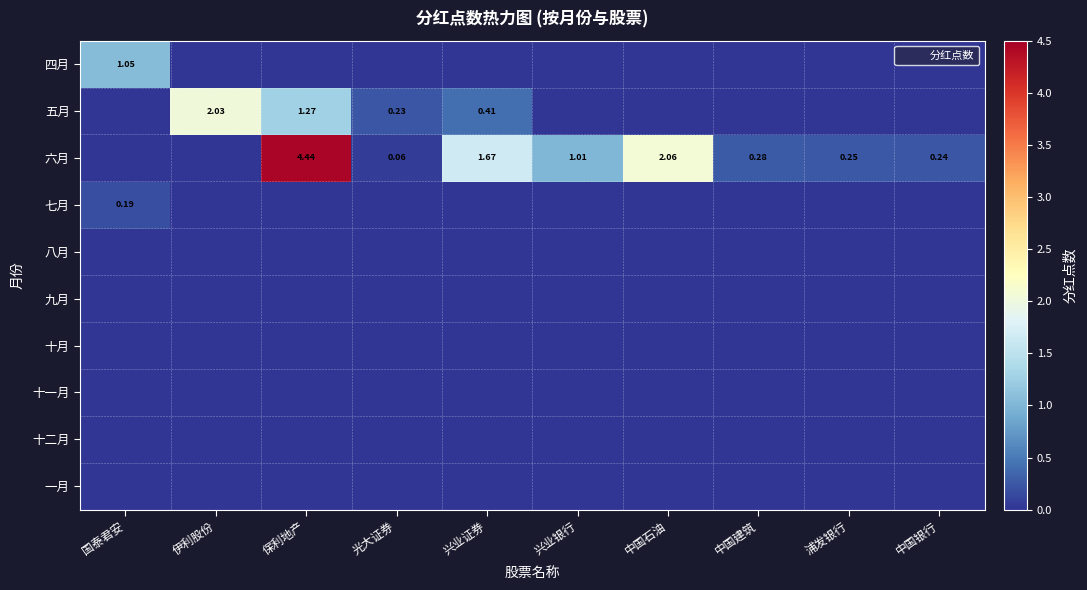

Which category has the lowest value in the 七月 series?

伊利股份